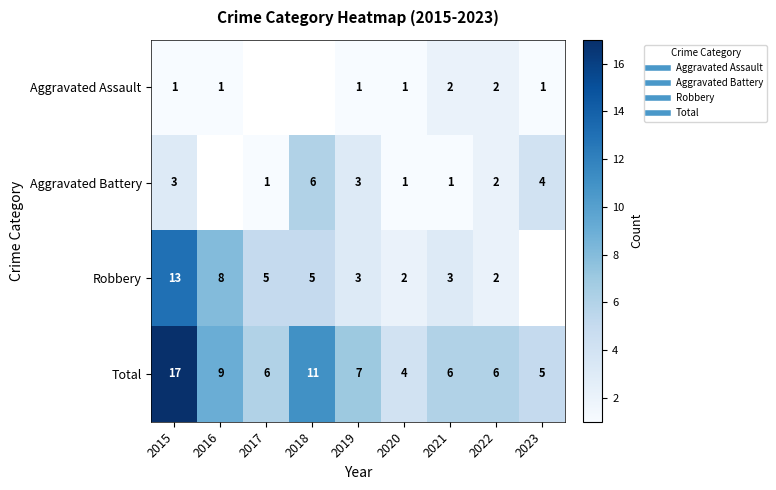

How many data points does each series have?

9